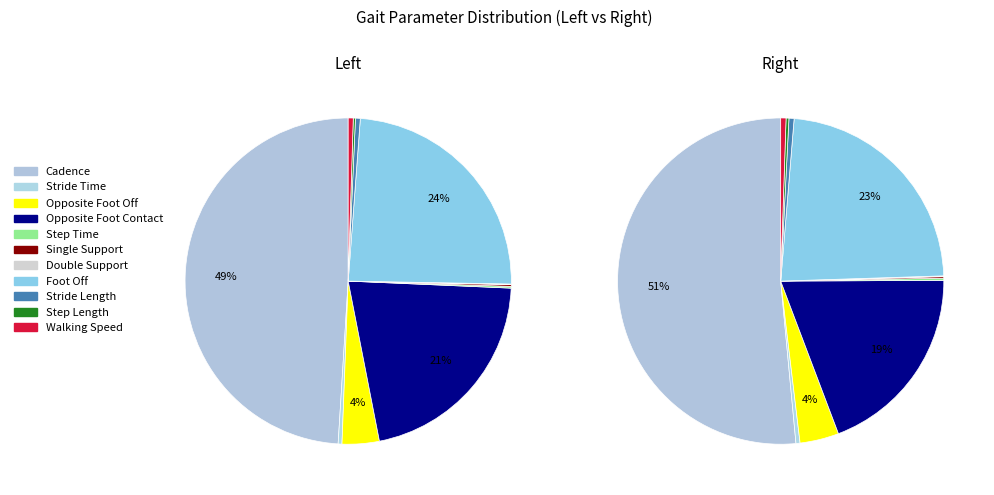

What is the largest slice in the pie chart?

Cadence